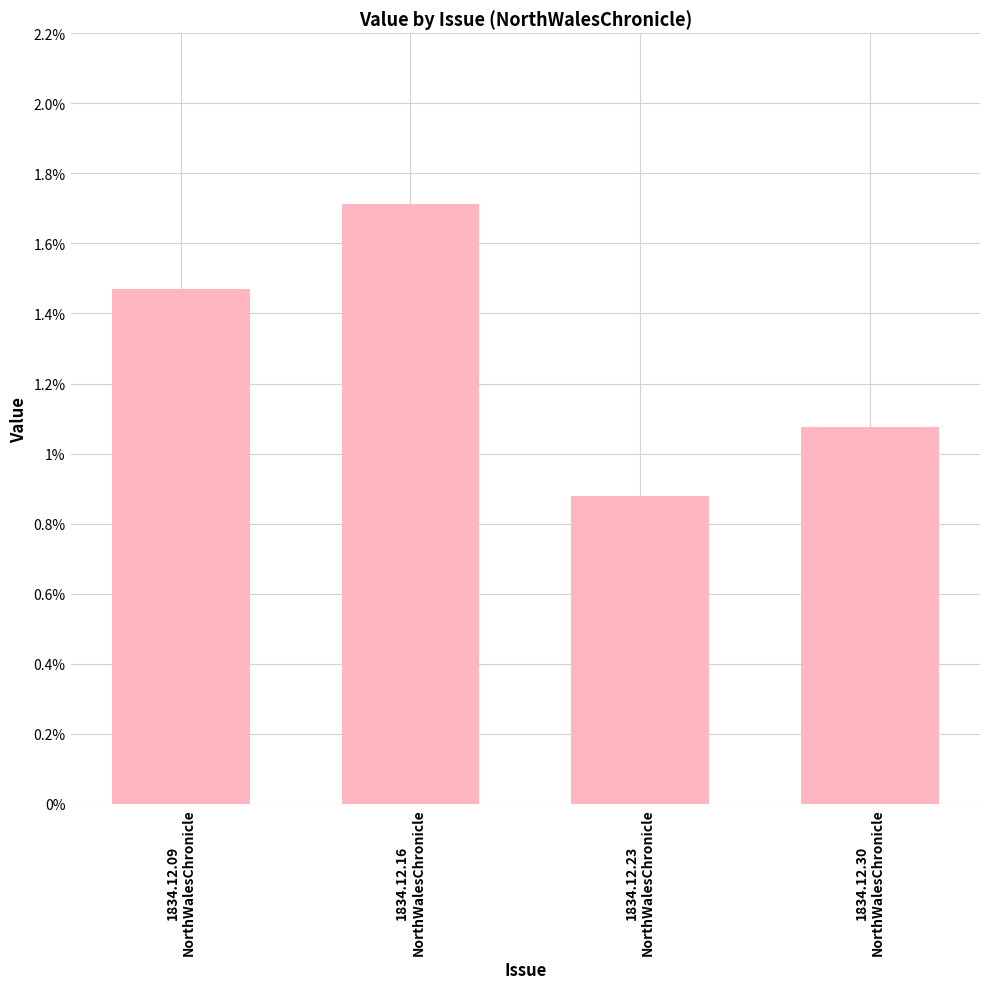

Between 1834.12.30
NorthWalesChronicle and 1834.12.09
NorthWalesChronicle, which is larger?

1834.12.09
NorthWalesChronicle